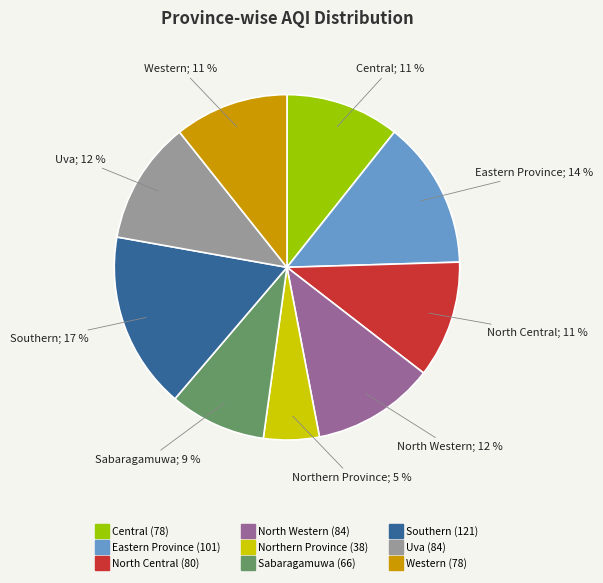

Between Sabaragamuwa and Southern, which is larger?

Southern